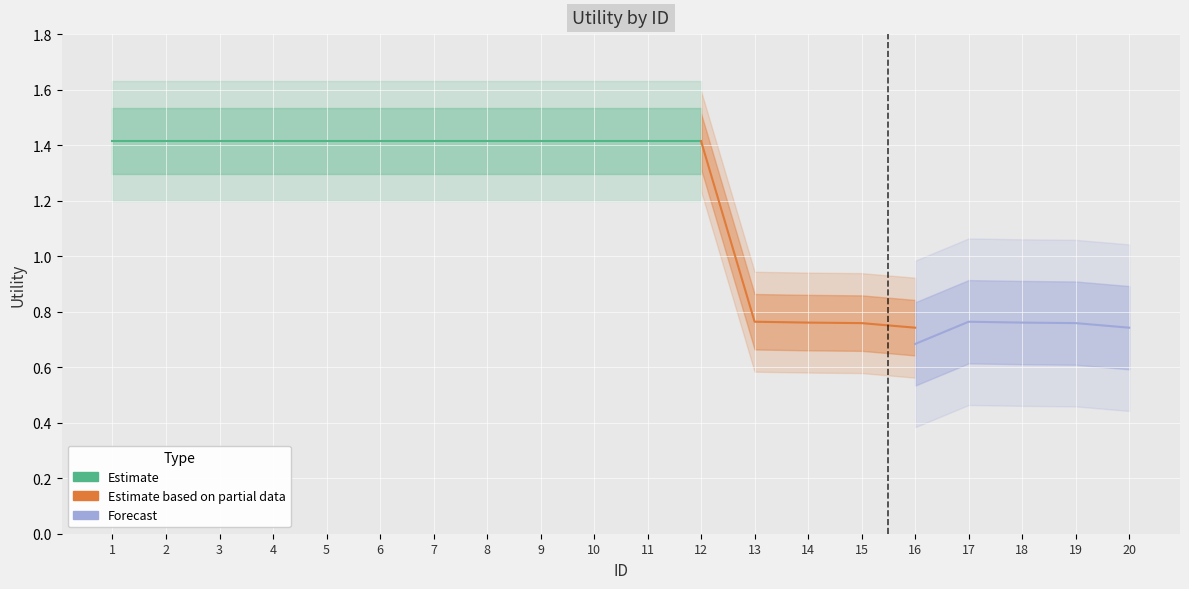

Which series has the largest range (max minus min)?

Estimate based on partial data